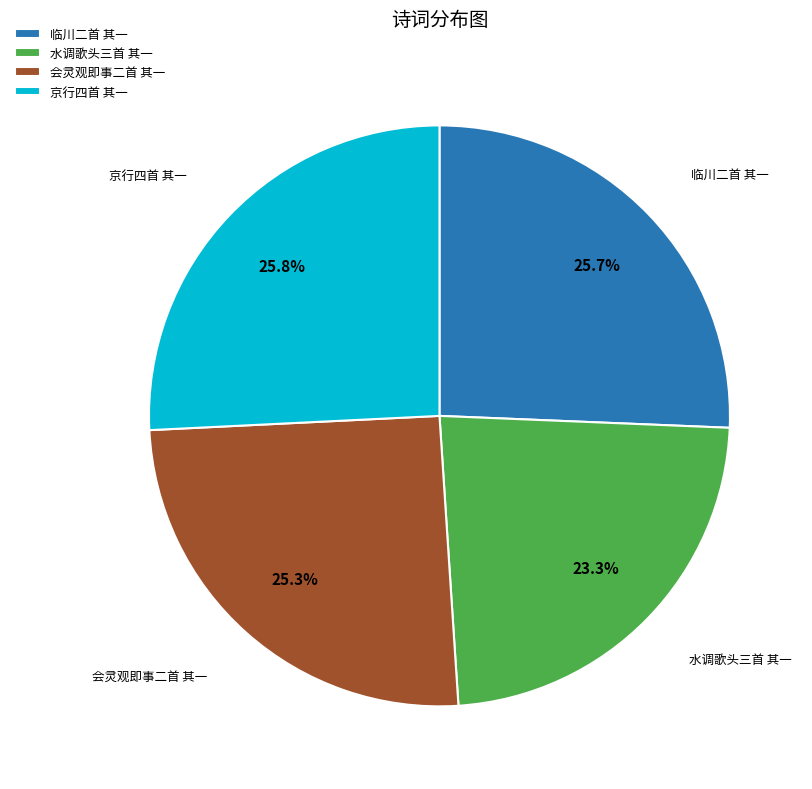

What percentage do 会灵观即事二首 其一 and 临川二首 其一 together represent?

50.9%